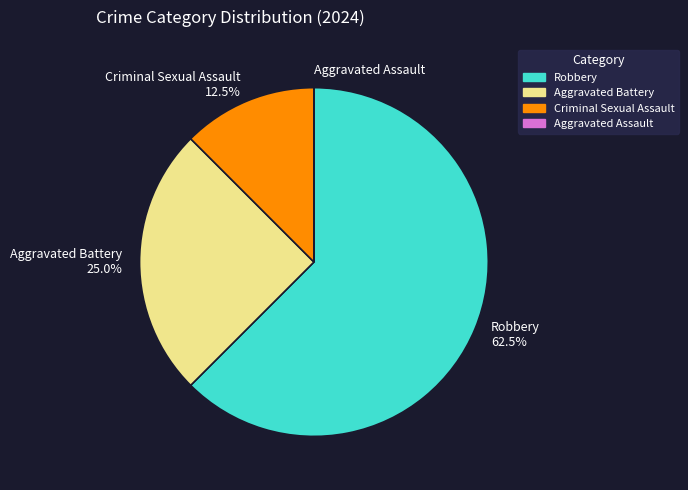

Combined, what portion of the pie is Aggravated Battery 25.0% and Criminal Sexual Assault 12.5%?

37.5%